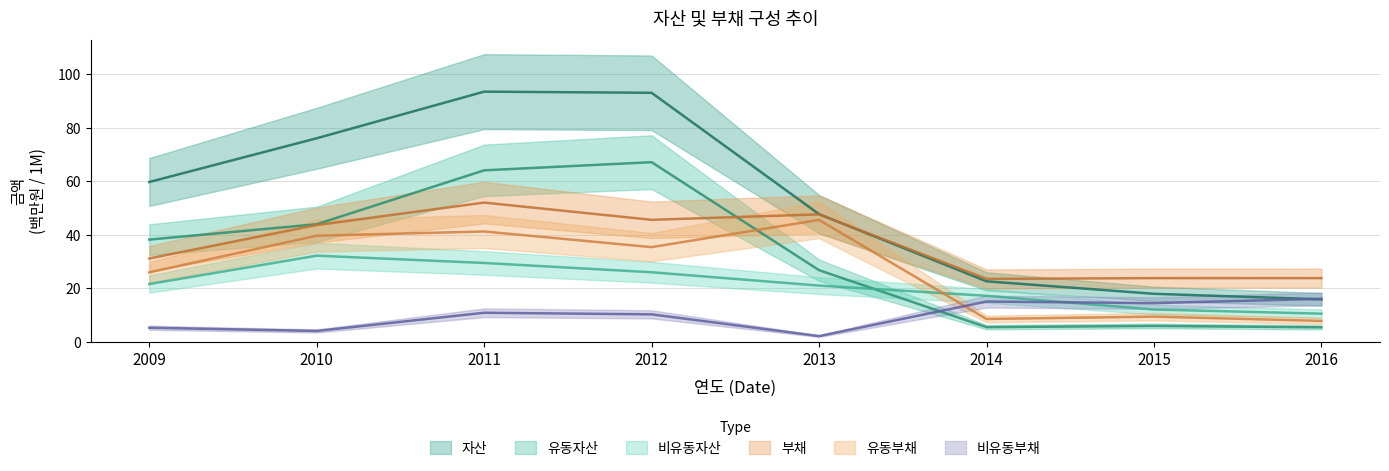

How many lines are shown in the chart?

6